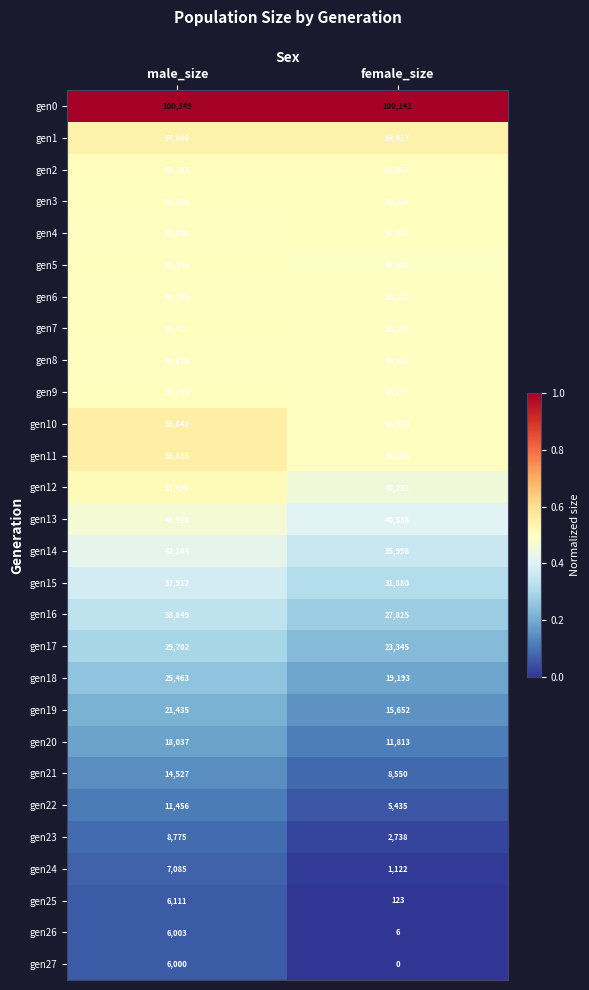

Read the gen6 value at female_size.

50117